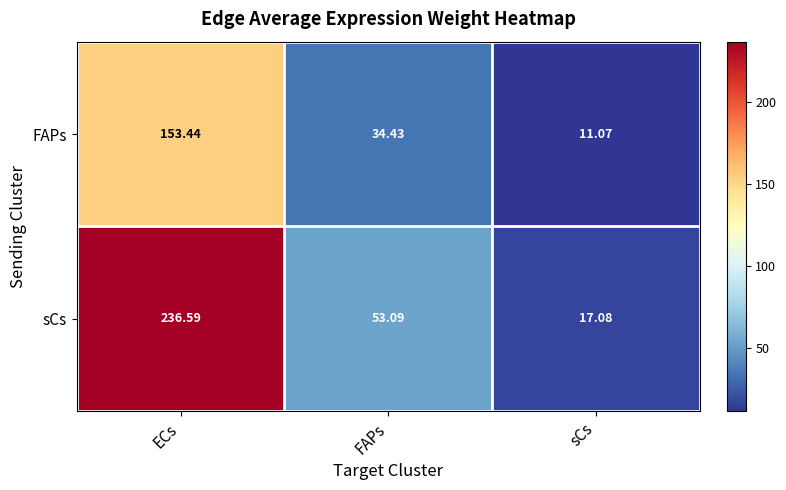

Where does the sCs series first go above 53?

ECs